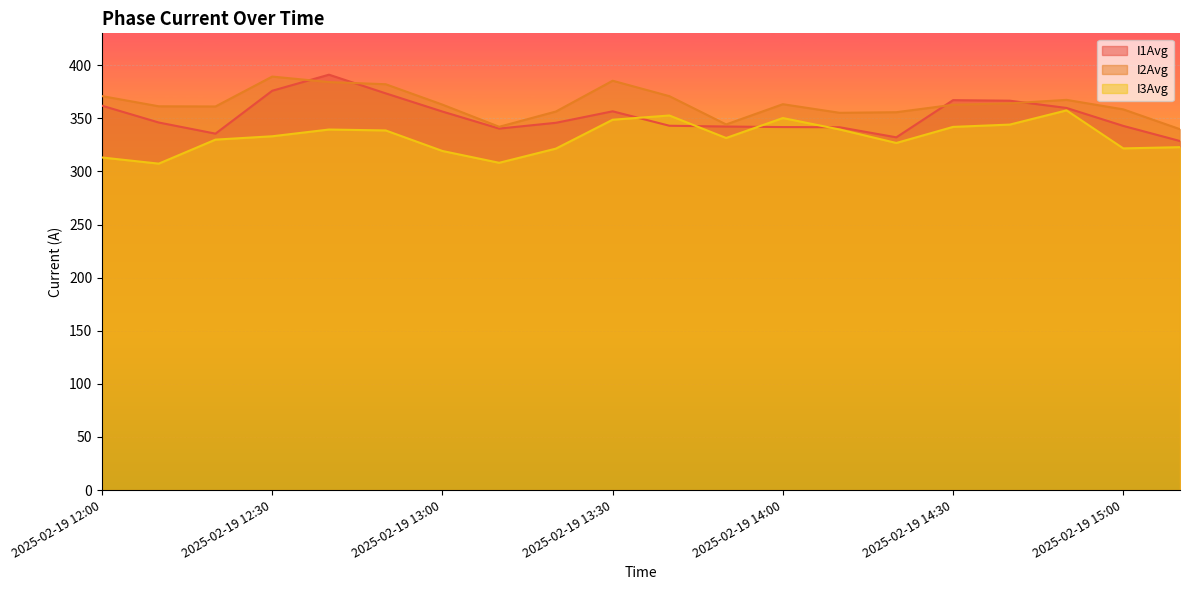

What is the label of the 3rd point from the left?

2025-02-19 12:20